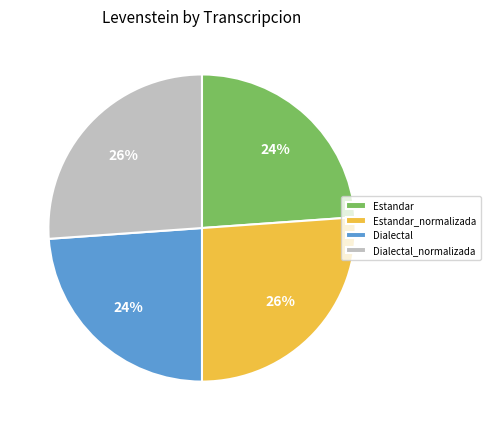

To the nearest percent, what is the difference between the largest and smallest slice percentages?

2%